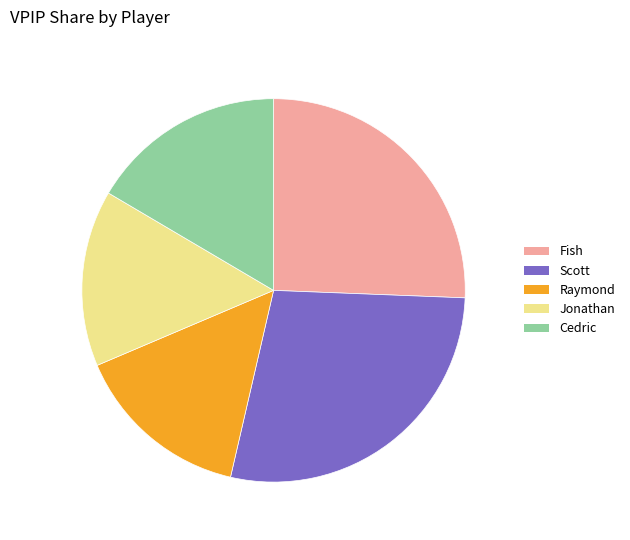

The Scott slice represents 28% of the pie. True or false?

True